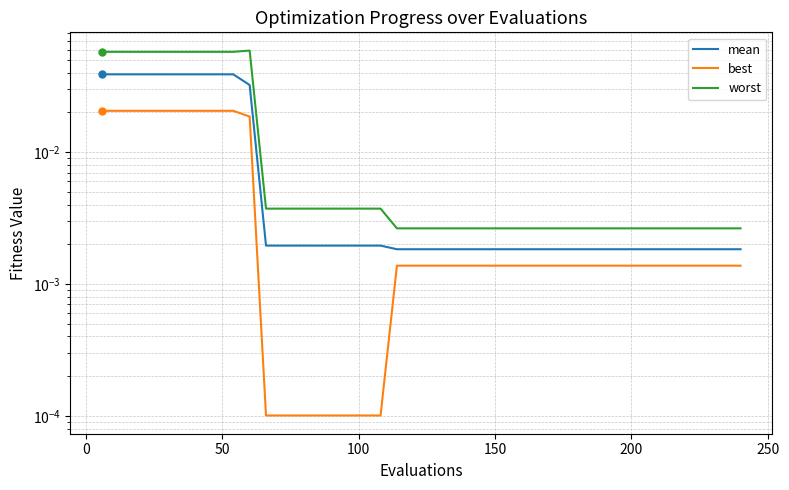

What is the sum of all worst values?

0.7